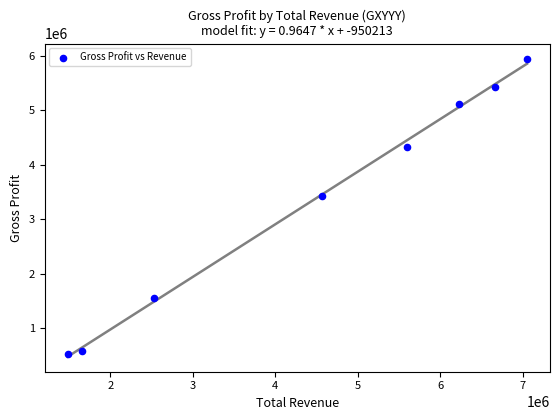

What Y value in the scatter plot is closest to 3240550?

3418900